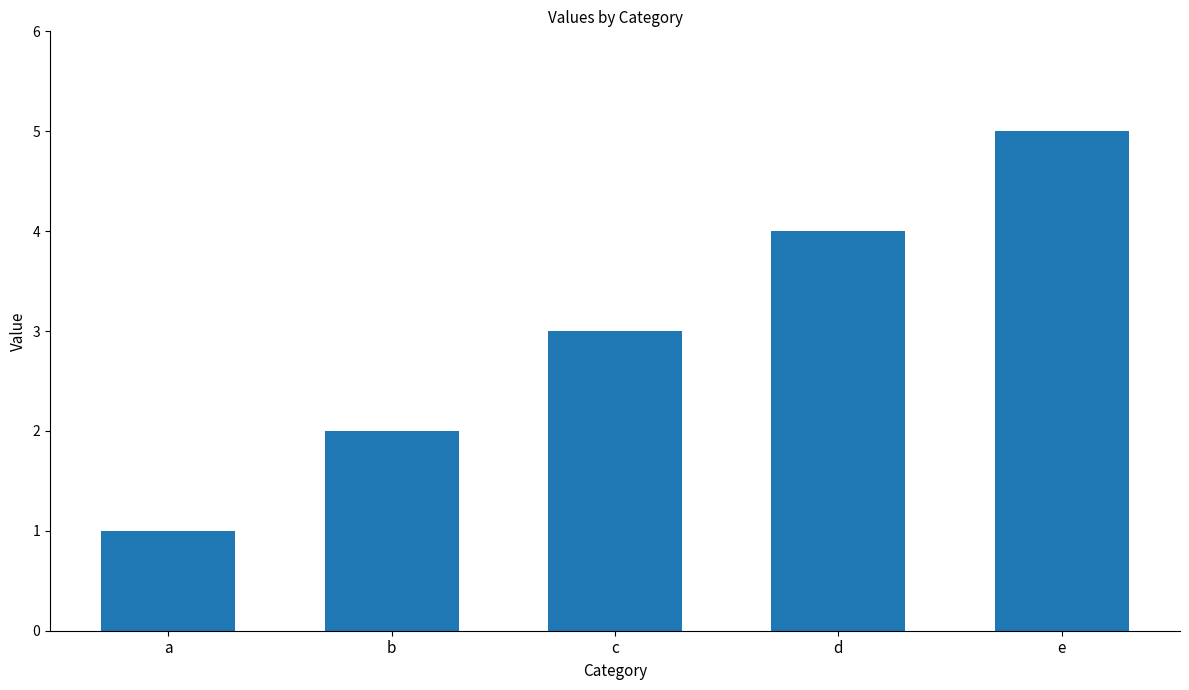

What is the greatest value displayed?

5